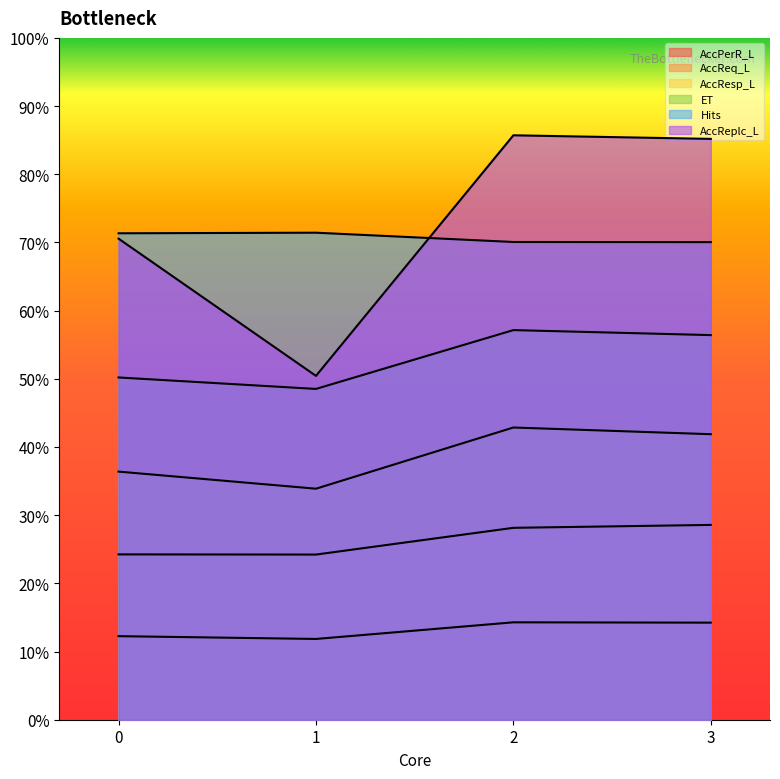

What are all the series names shown in the legend?

AccPerR_L, AccReq_L, AccResp_L, ET, Hits, AccReplc_L